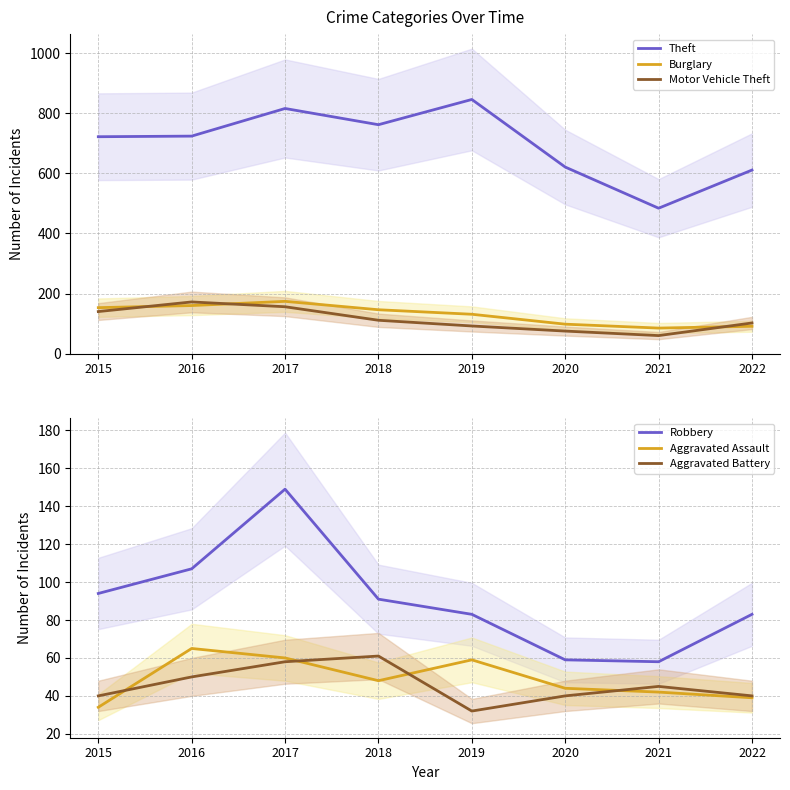

True or false: Theft and Burglary cross at least once.

False